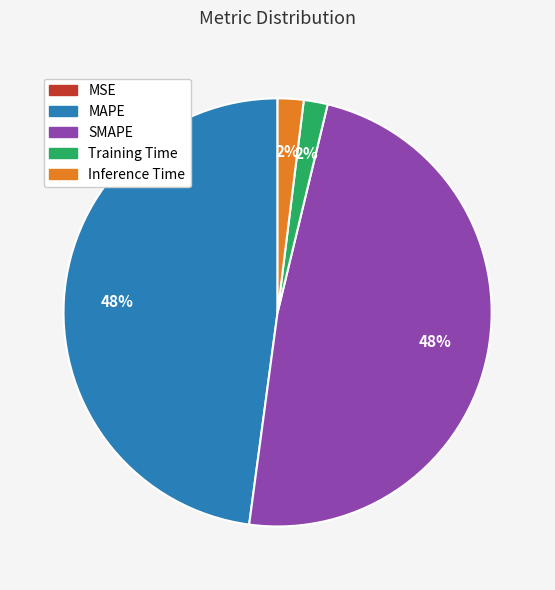

The SMAPE slice represents 59% of the pie. True or false?

False